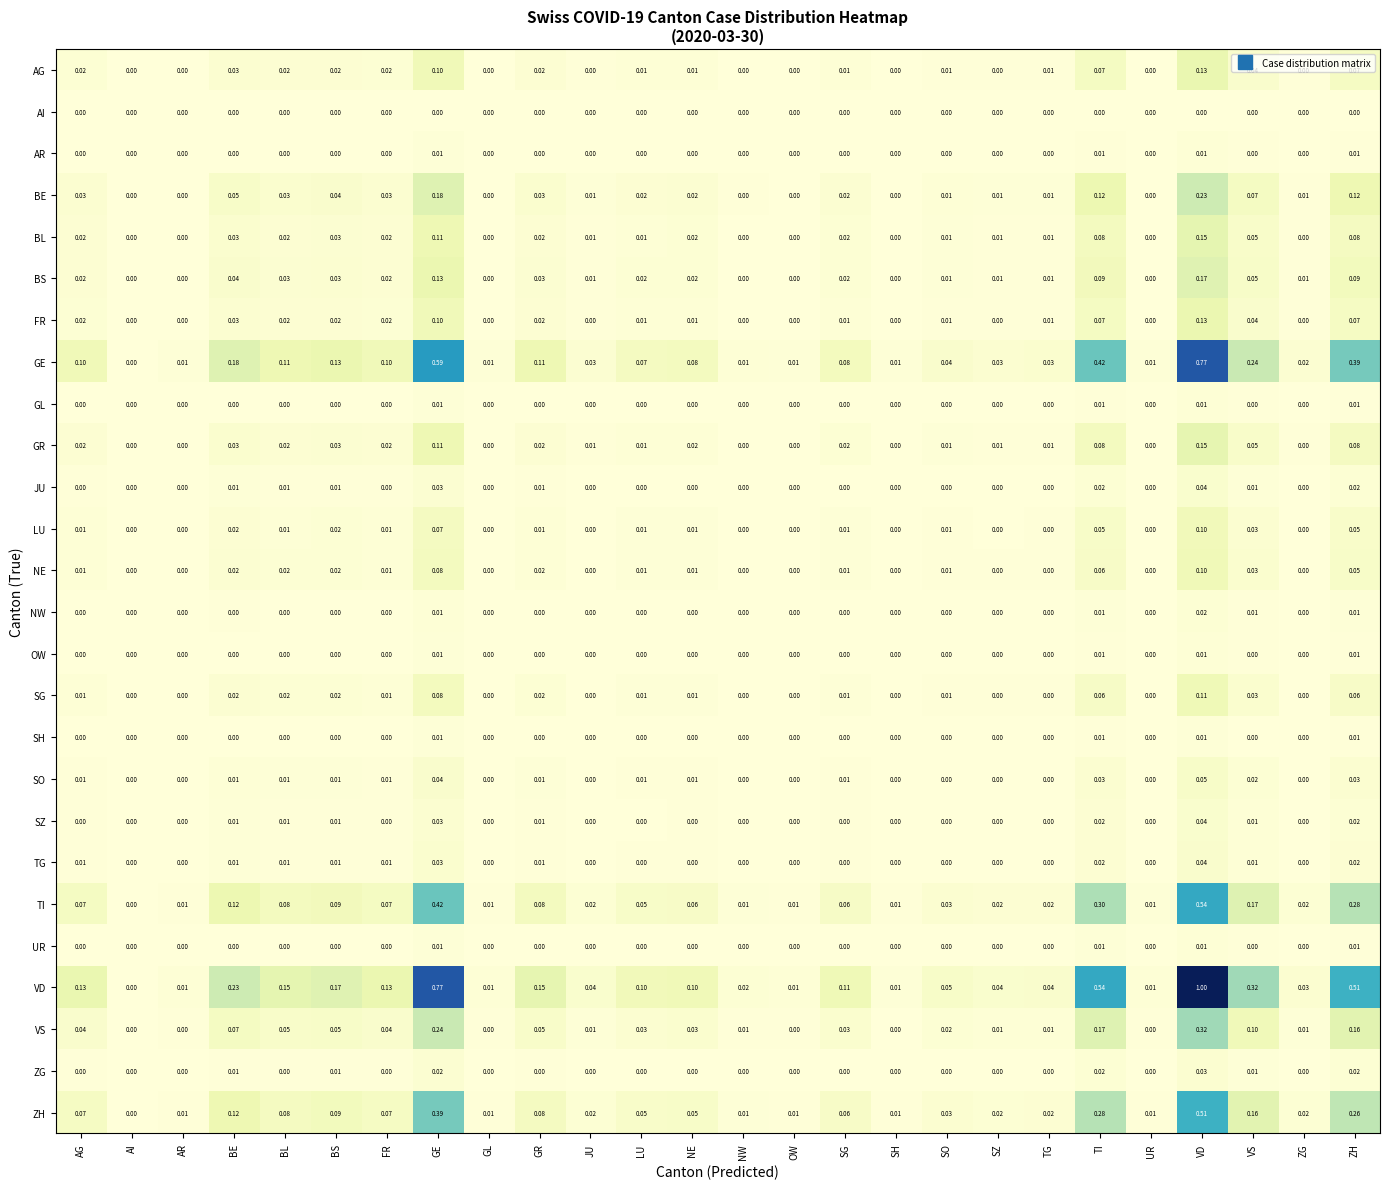

Which label corresponds to the largest value in the chart?

VD